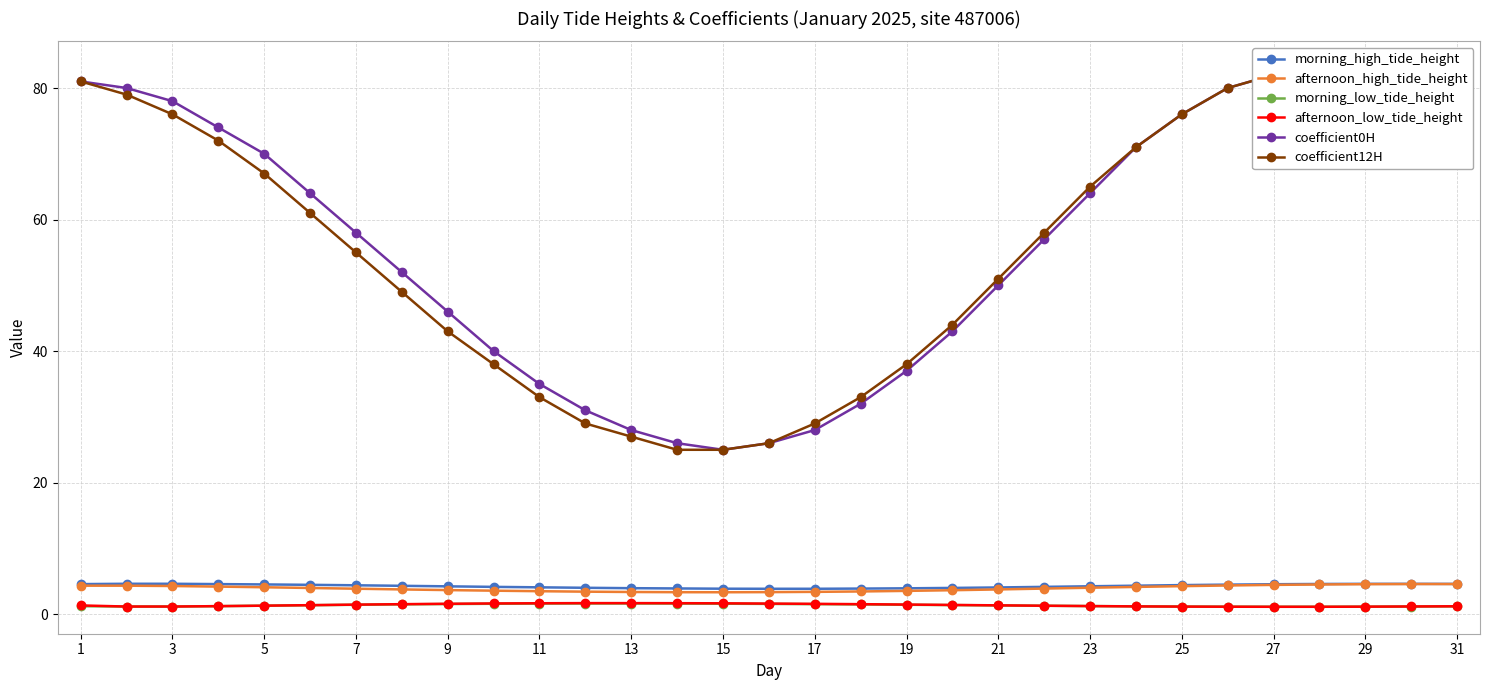

List the series in order of their peak value, highest first.

coefficient0H, coefficient12H, morning_high_tide_height, afternoon_high_tide_height, afternoon_low_tide_height, morning_low_tide_height